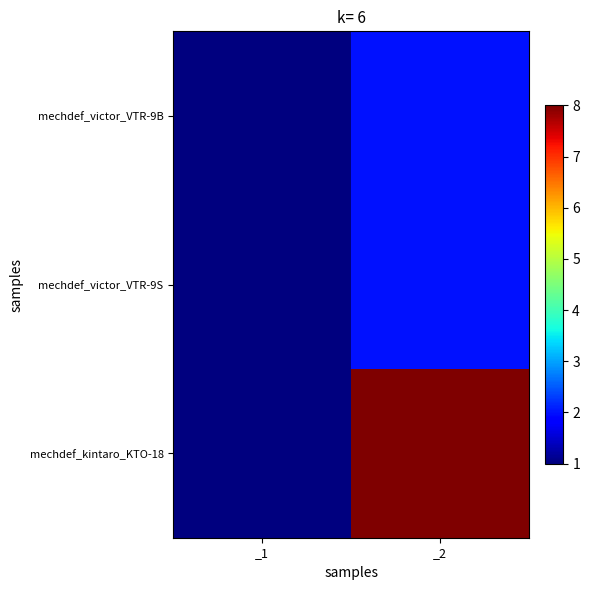

How many categories are shown in the chart?

2